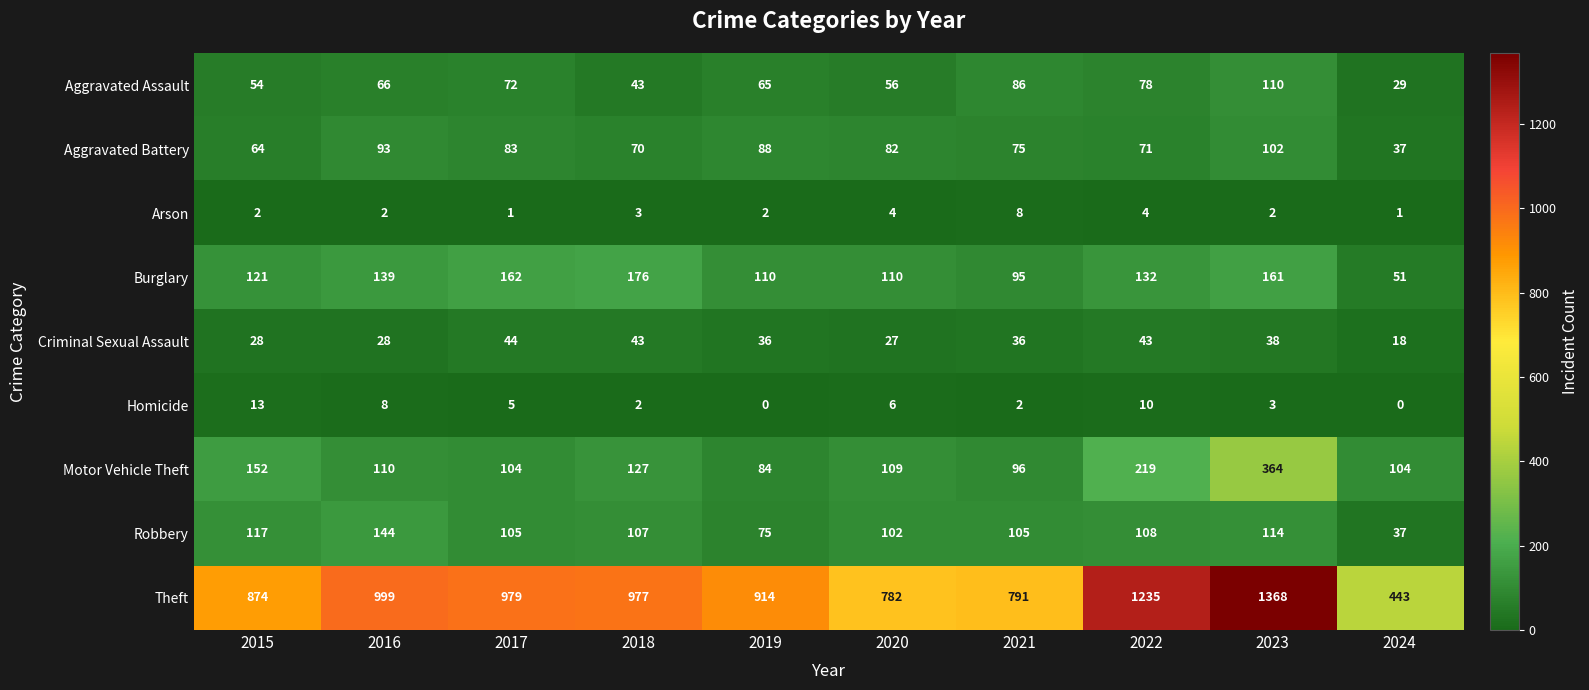

Between 2019 and 2020, which series saw the biggest shift?

Theft